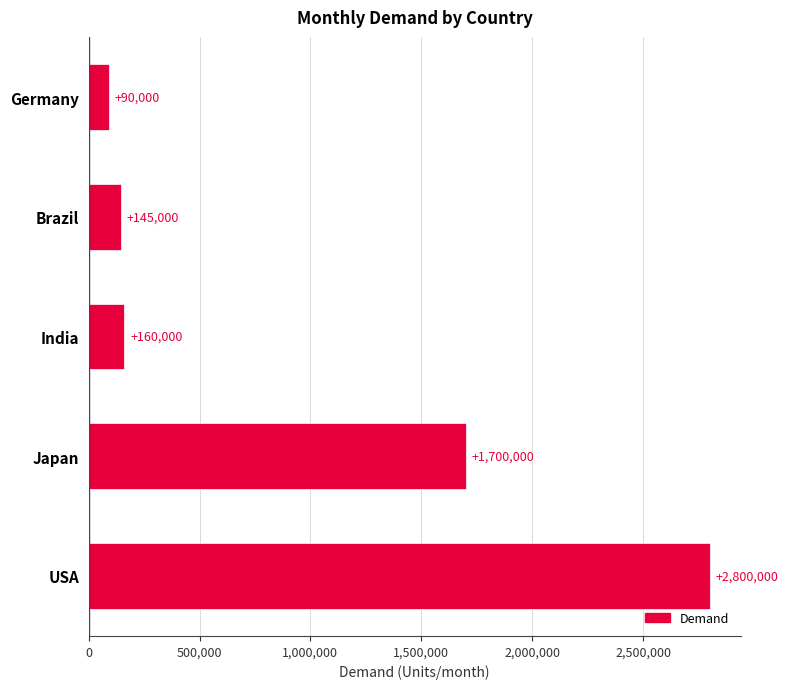

Is it true that the value at USA is 2800000?

True